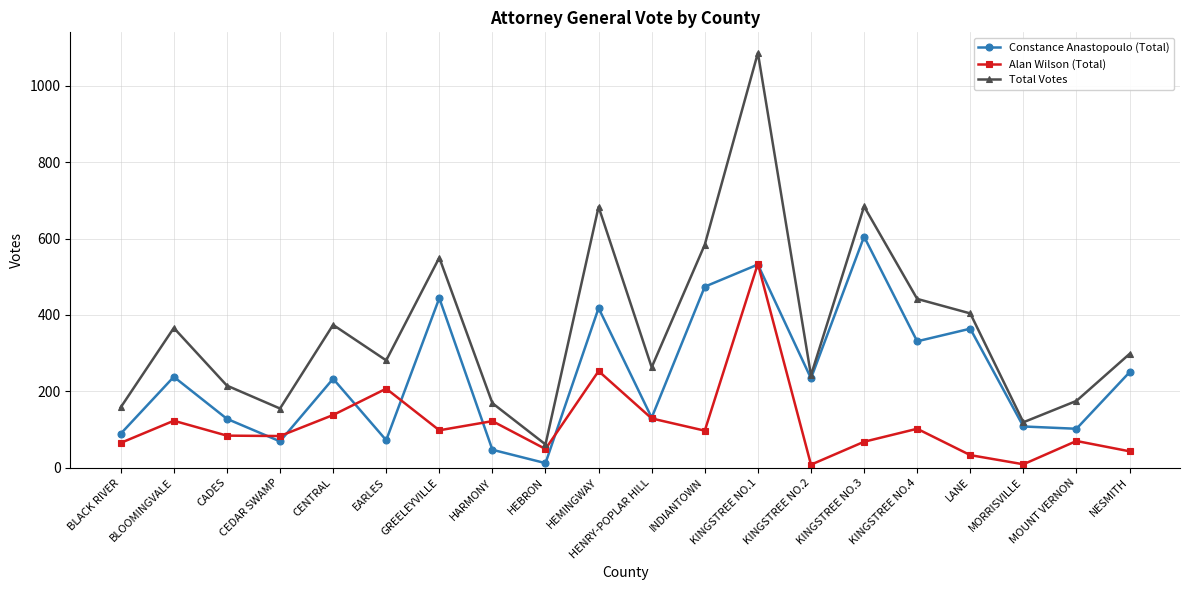

True or false: Constance Anastopoulo (Total) has a value of 288 at INDIANTOWN.

False